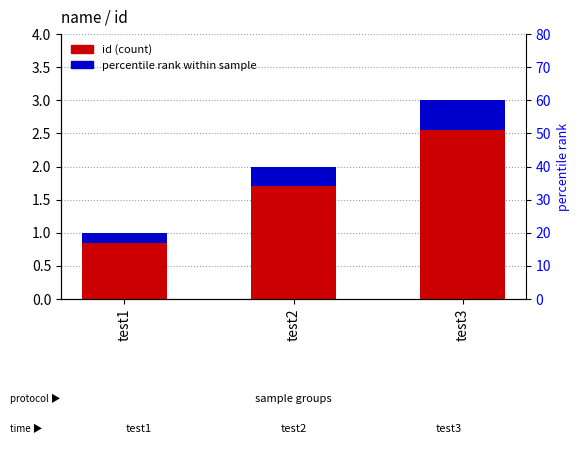

What is the ratio of the value at test3 to the value at test2?

1.5